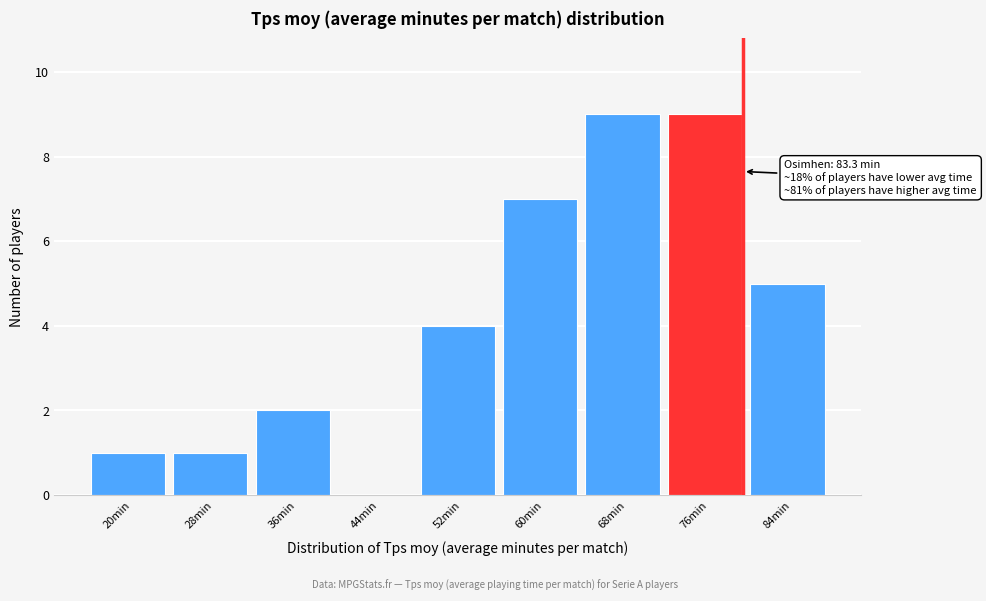

Reading right to left, transcribe all the data shown in this chart.

84min=5	76min=9	68min=9	60min=7	52min=4	44min=0	36min=2	28min=1	20min=1